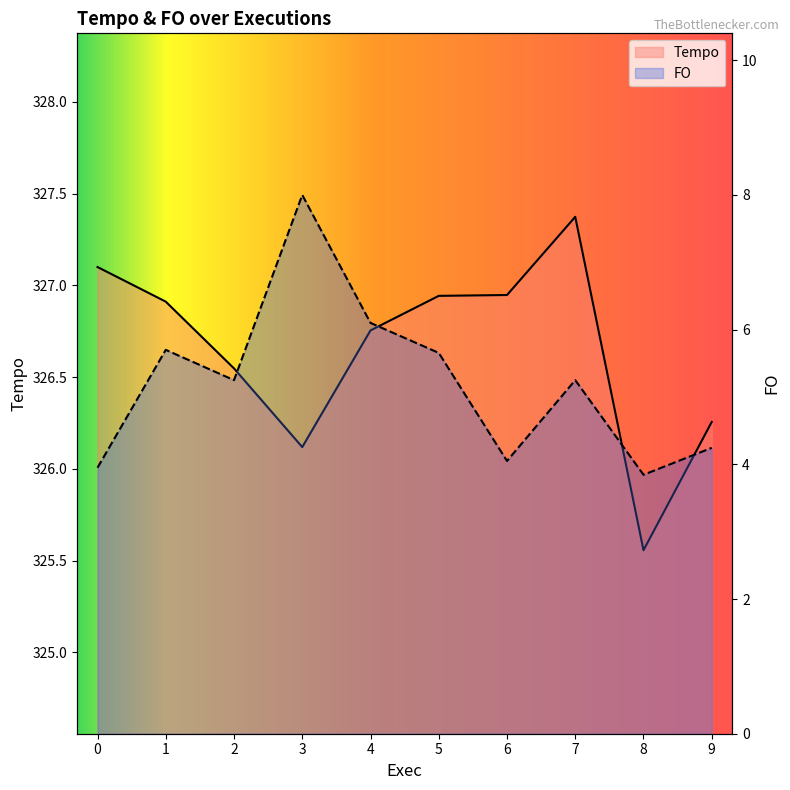

Which series has the largest total across all categories?

Tempo